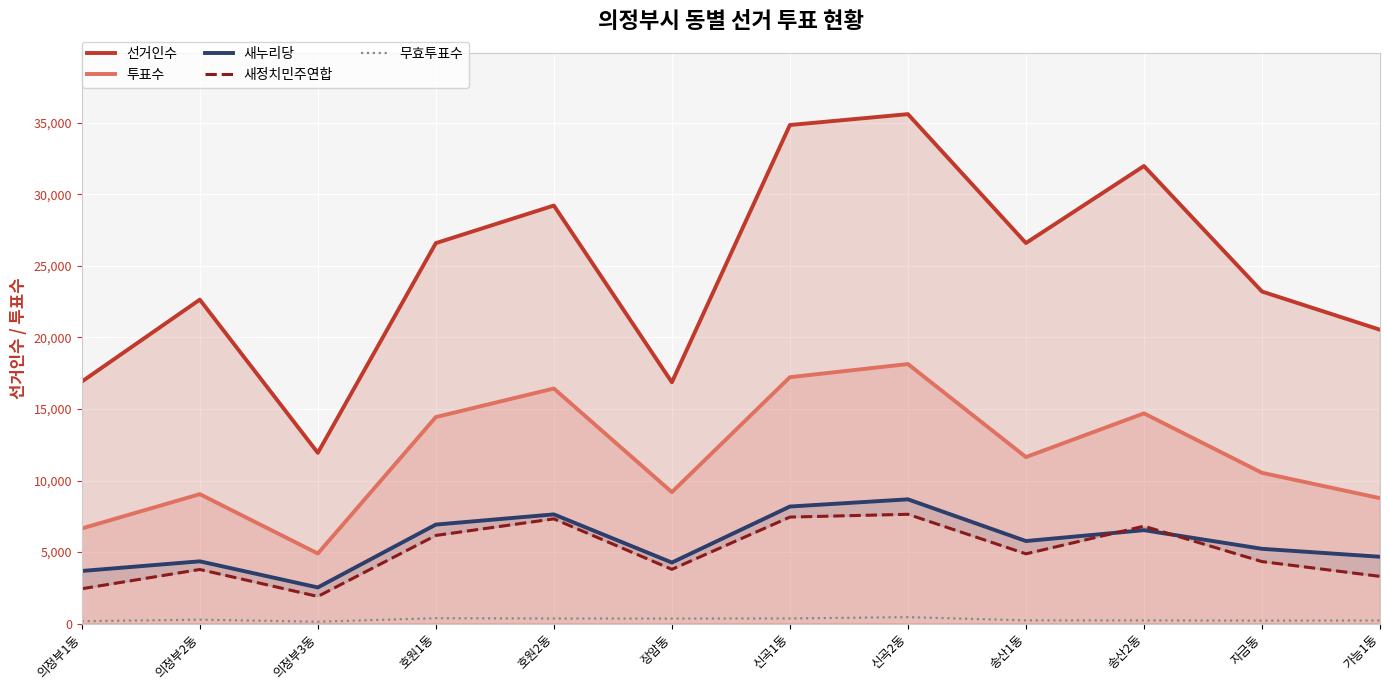

True or false: 새누리당 and 새정치민주연합 cross at least once.

True